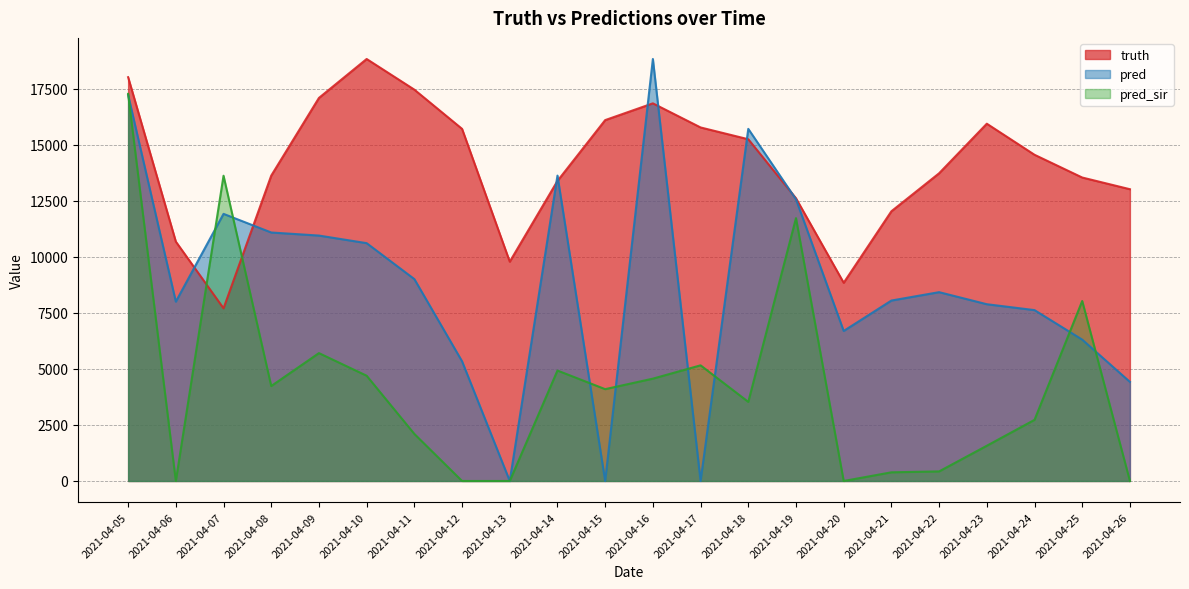

What is the difference between the highest and lowest values at 2021-04-15?

16104.0